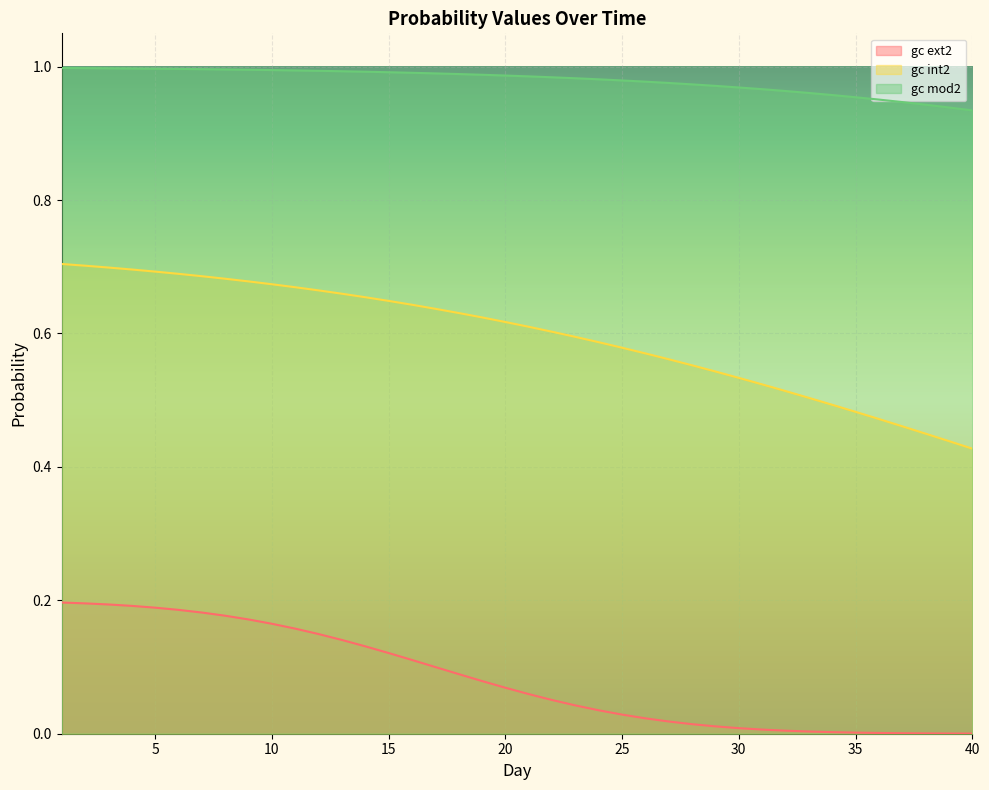

Which series has the largest range (max minus min)?

gc int2